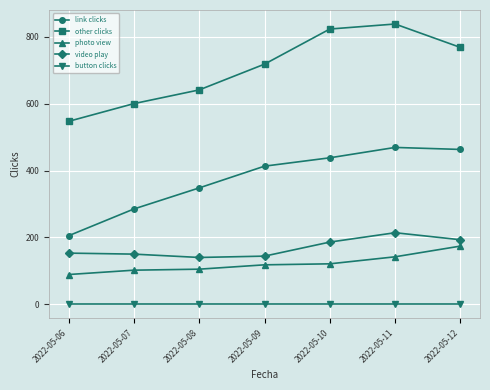

Which series has the largest total across all categories?

other clicks